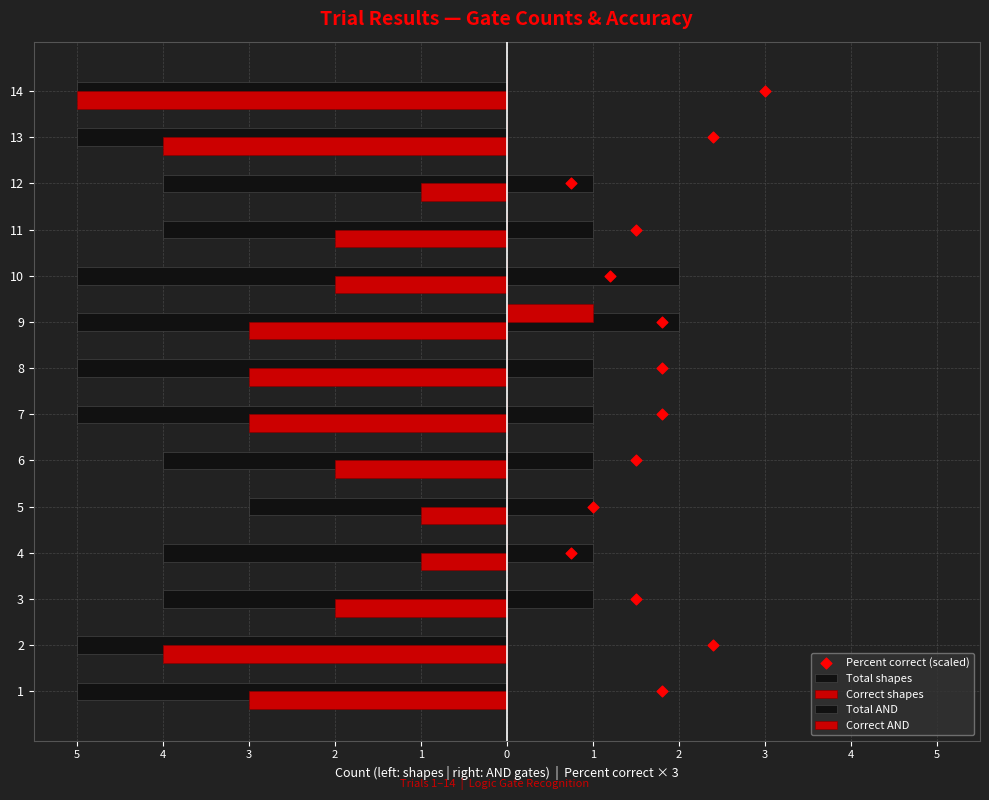

Which series reaches the minimum Y coordinate?

Total shapes